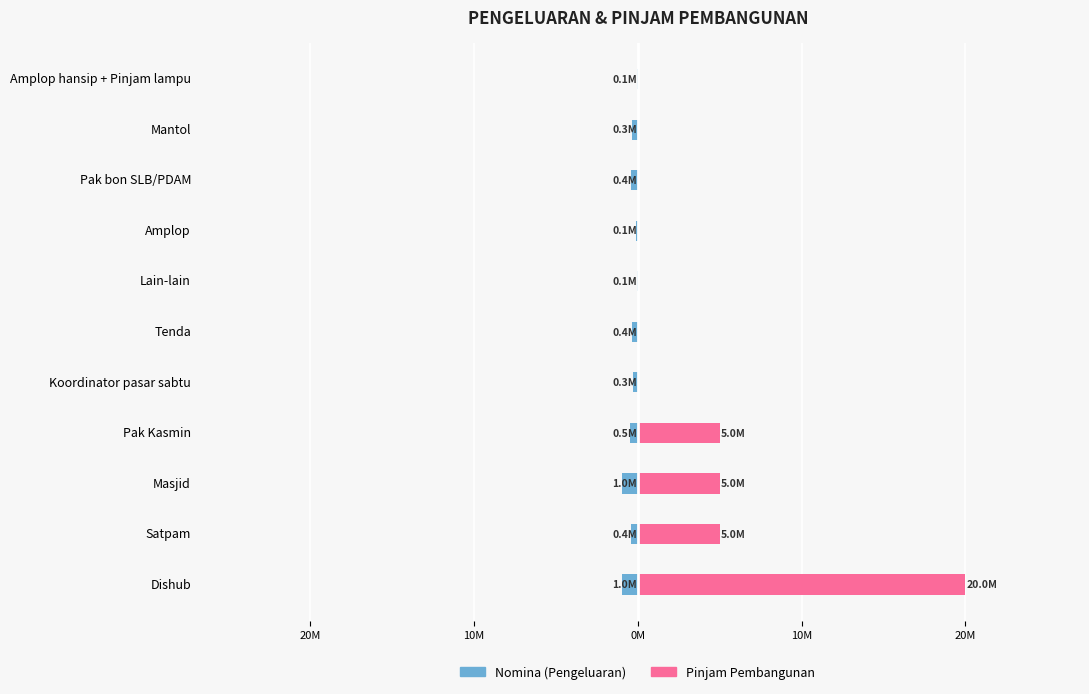

What is the sum of all Pinjam Pembangunan values?

35000000